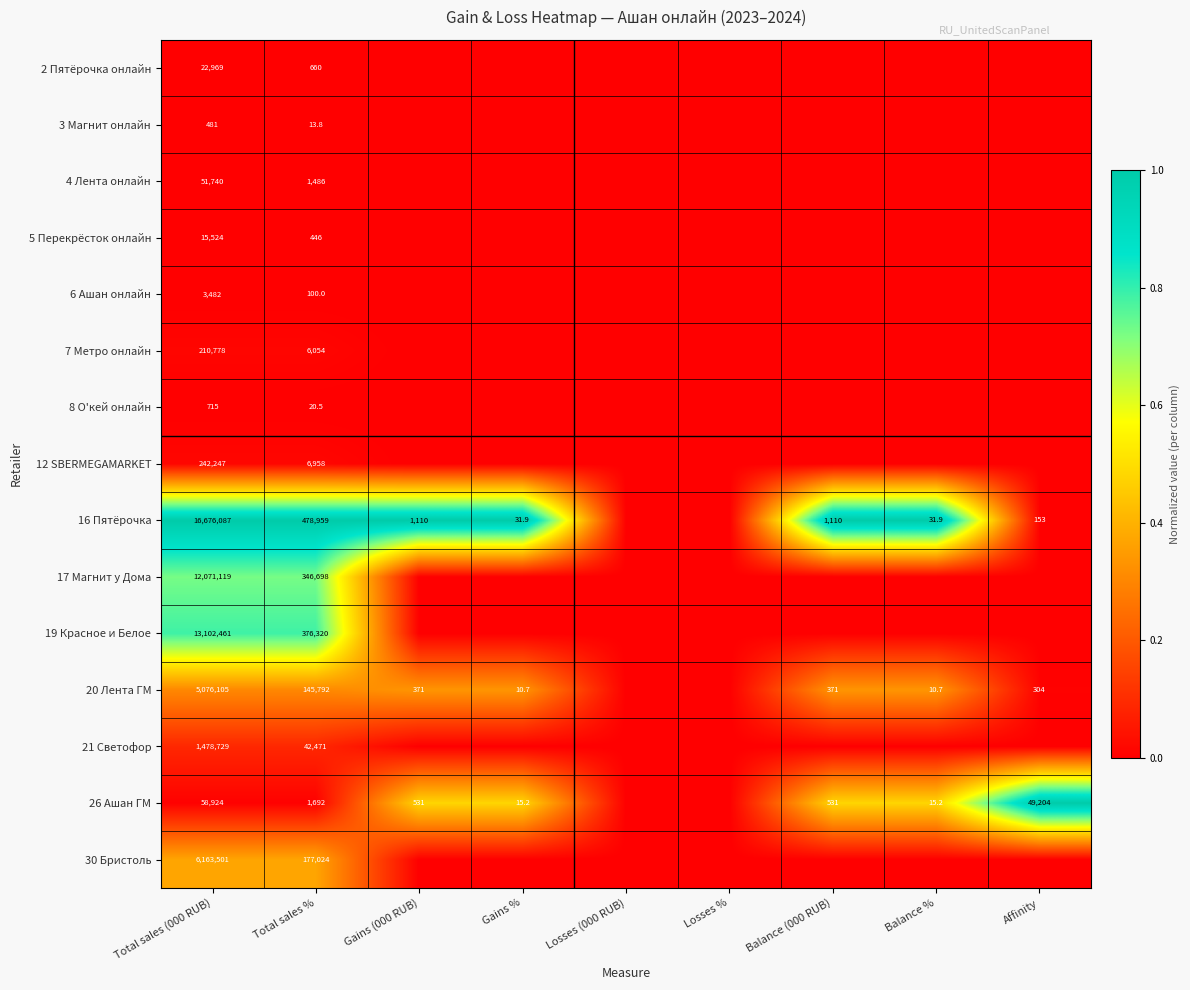

How many data points does each series have?

9